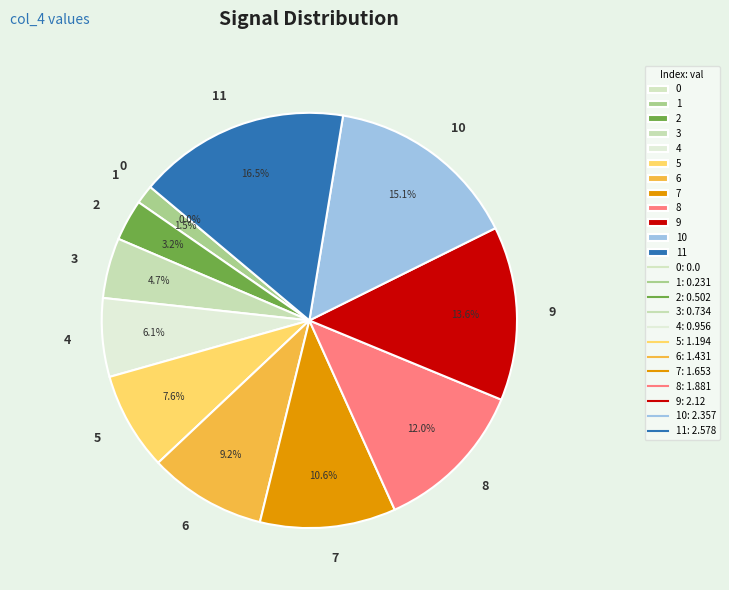

What is the ratio of the value at 2 to the value at 5?

0.4